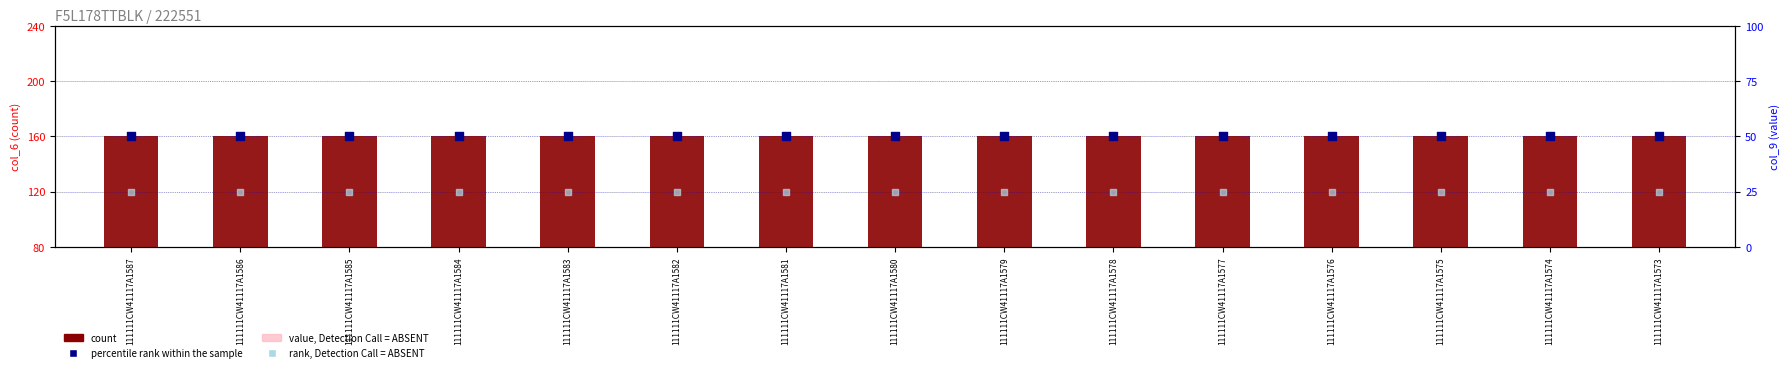

What are all the series names shown in the legend?

count, value, Detection Call = ABSENT, percentile rank within the sample, rank, Detection Call = ABSENT